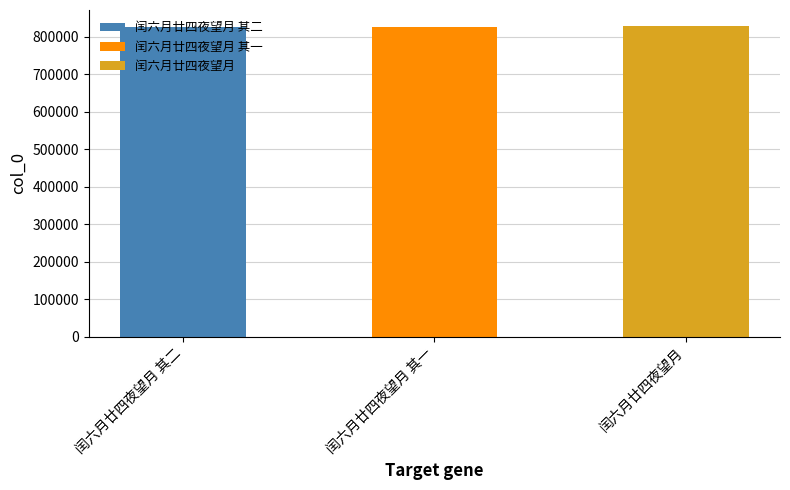

What is the average value?

827185